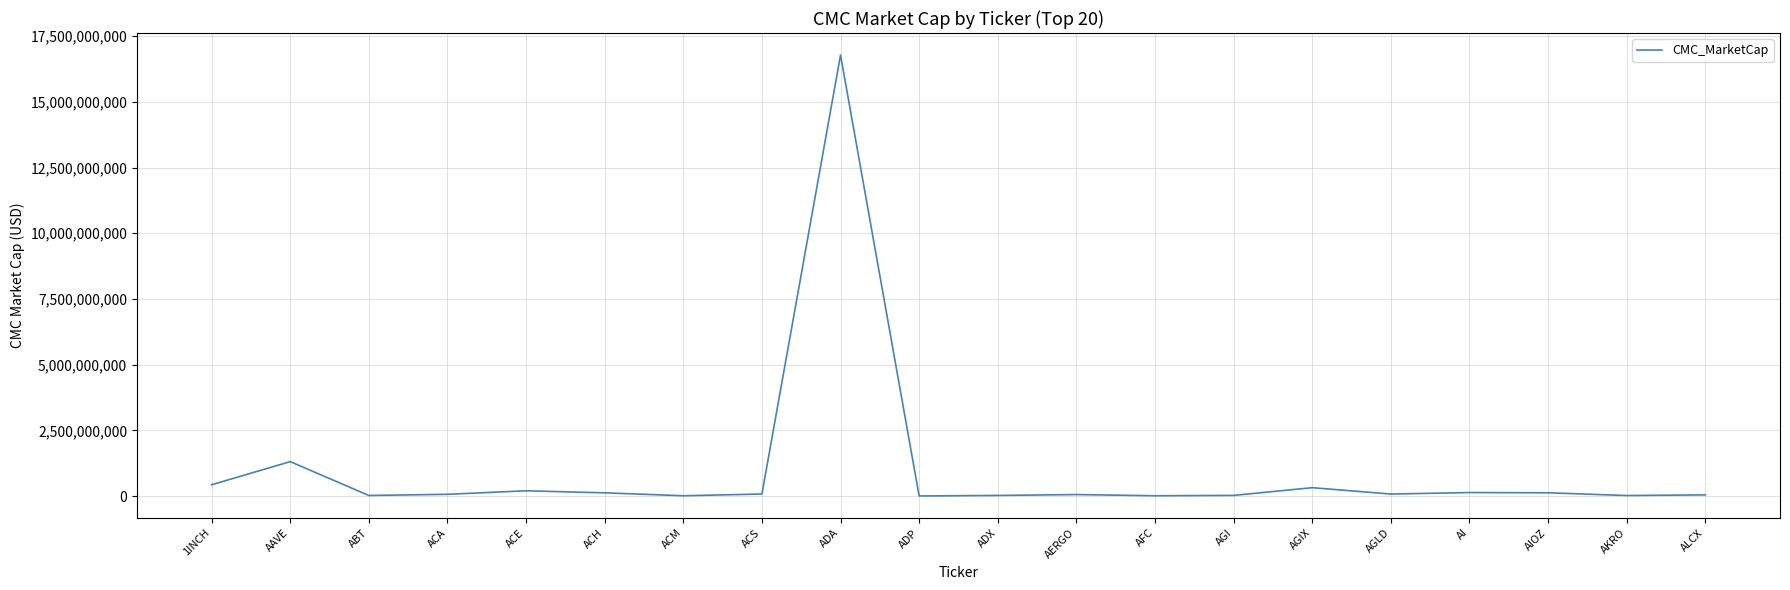

Is this an area chart (filled region under the line)?

No